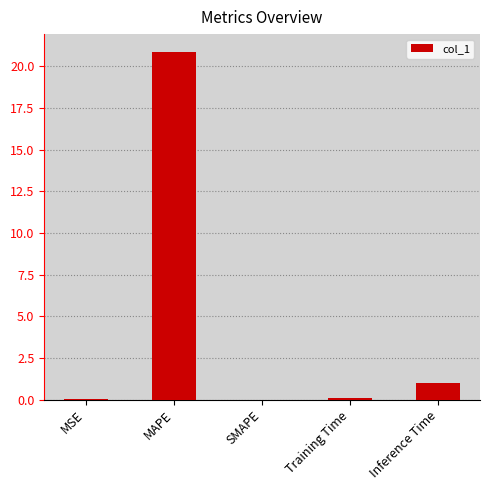

At which category does the chart reach its peak across all series?

MAPE